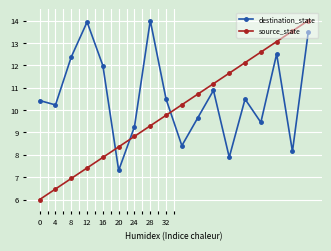

What is the maximum value for destination_state?

14.0